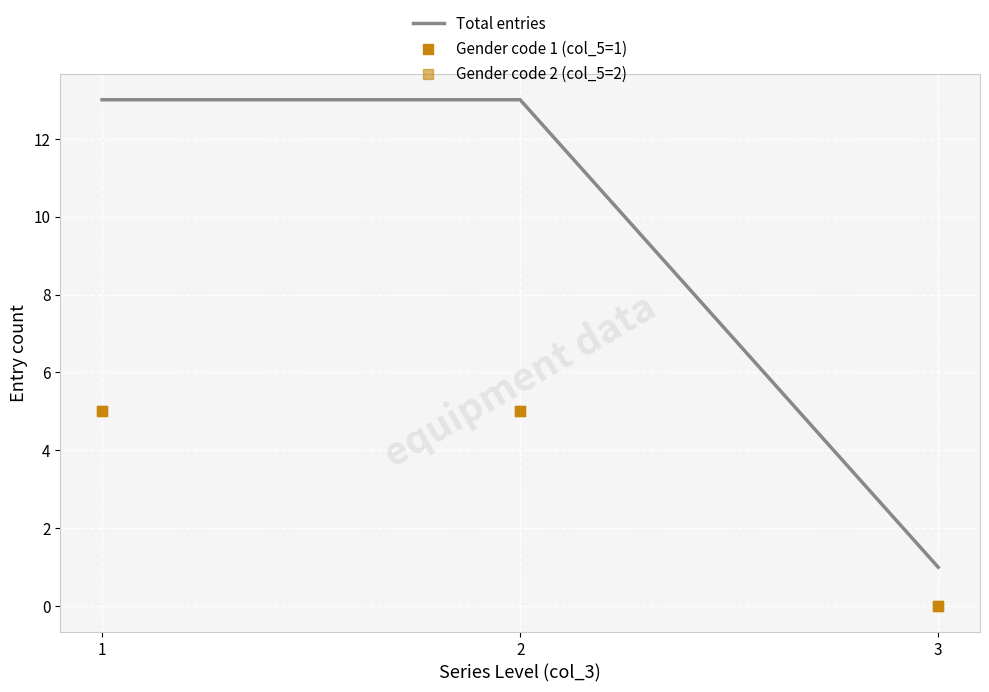

At how many categories does at least one series exceed 5?

2